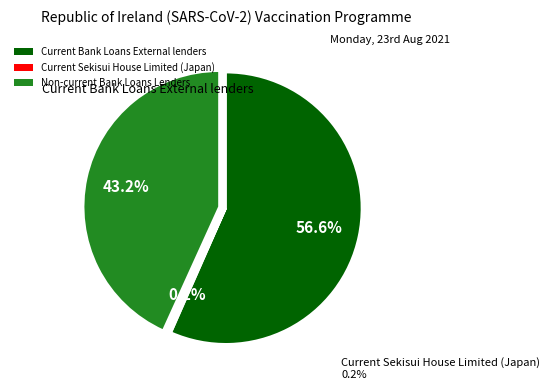

What is the ratio of the value at Current Bank Loans External lenders to the value at Current Sekisui House Limited (Japan)?

326.9